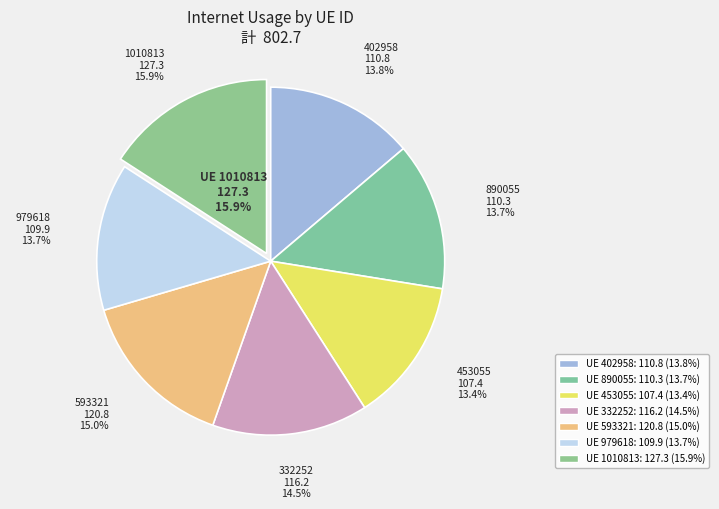

Is it true that 890055 is 7% of the pie?

False